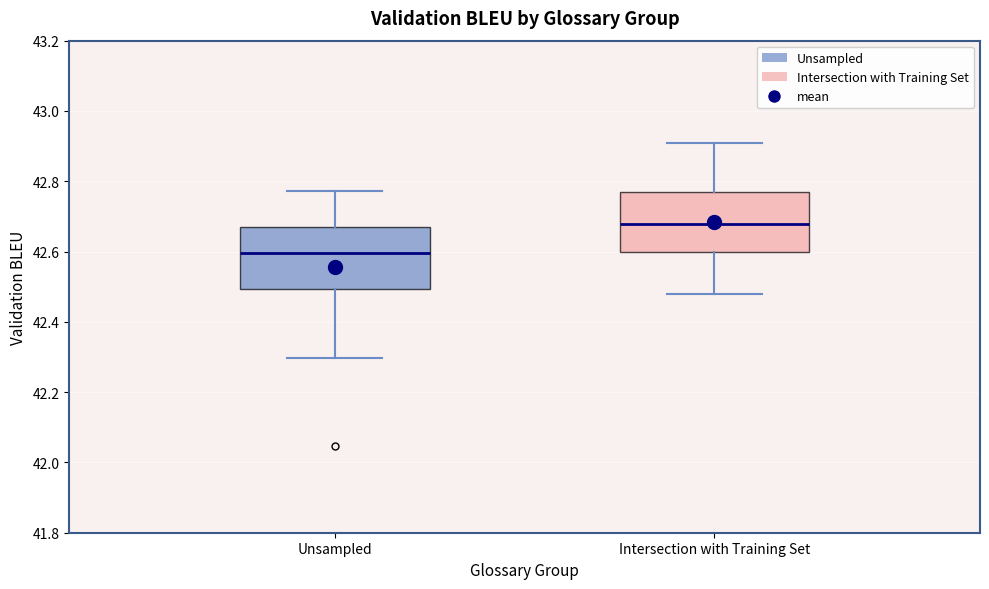

Reading left to right, read every box against the y-axis: the position of its median line, the range the box covers, and the ends of its whiskers. The values are not printed on the chart, so give them approximately, as read against the axis.

Unsampled: median 42.60, box 42.50 to 42.66, whiskers 42.30 to 42.78
Intersection with Training Set: median 42.68, box 42.60 to 42.76, whiskers 42.48 to 42.90